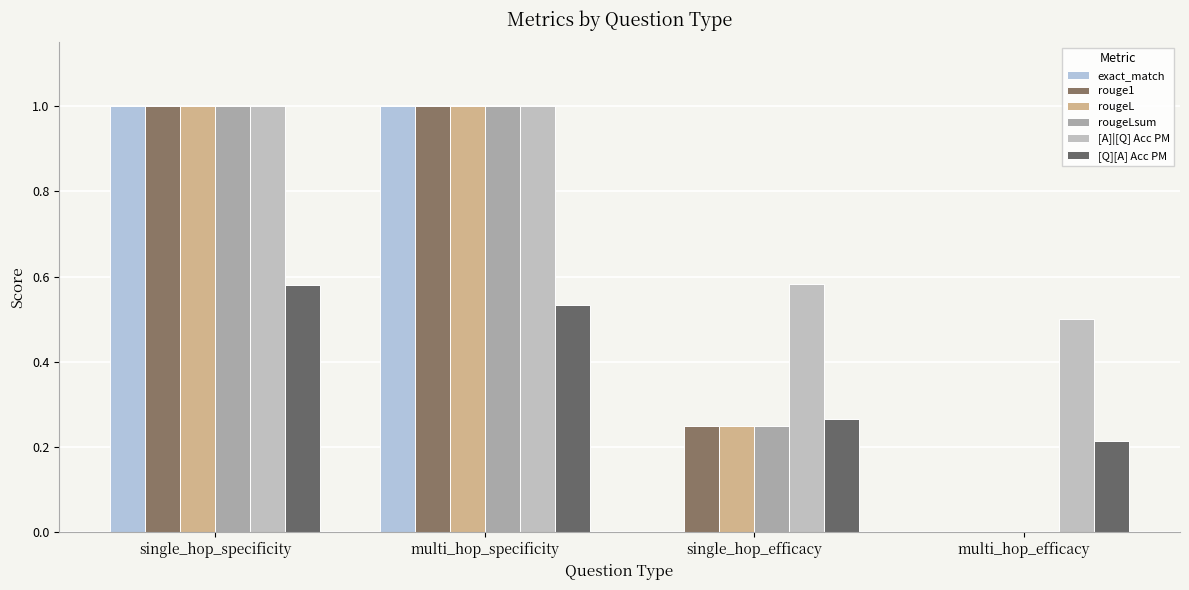

What is the total value across all series at multi_hop_specificity?

5.5